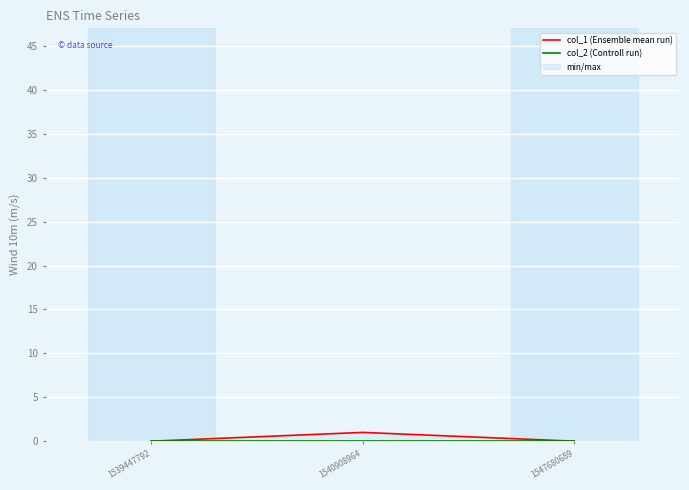

Count the col_1 (Ensemble mean run) values in the range 0 to 1.

3